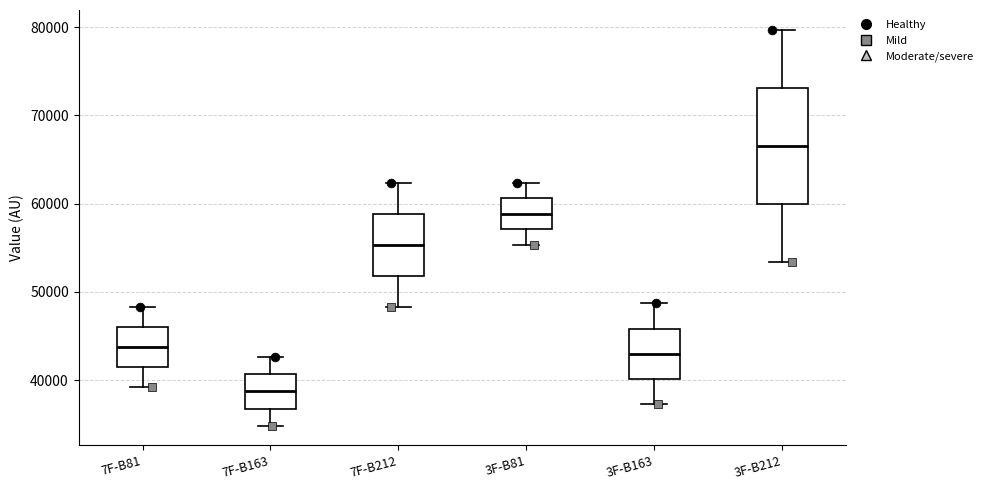

Comparing the boxes themselves (not the whiskers), which one is the tallest?

3F-B212